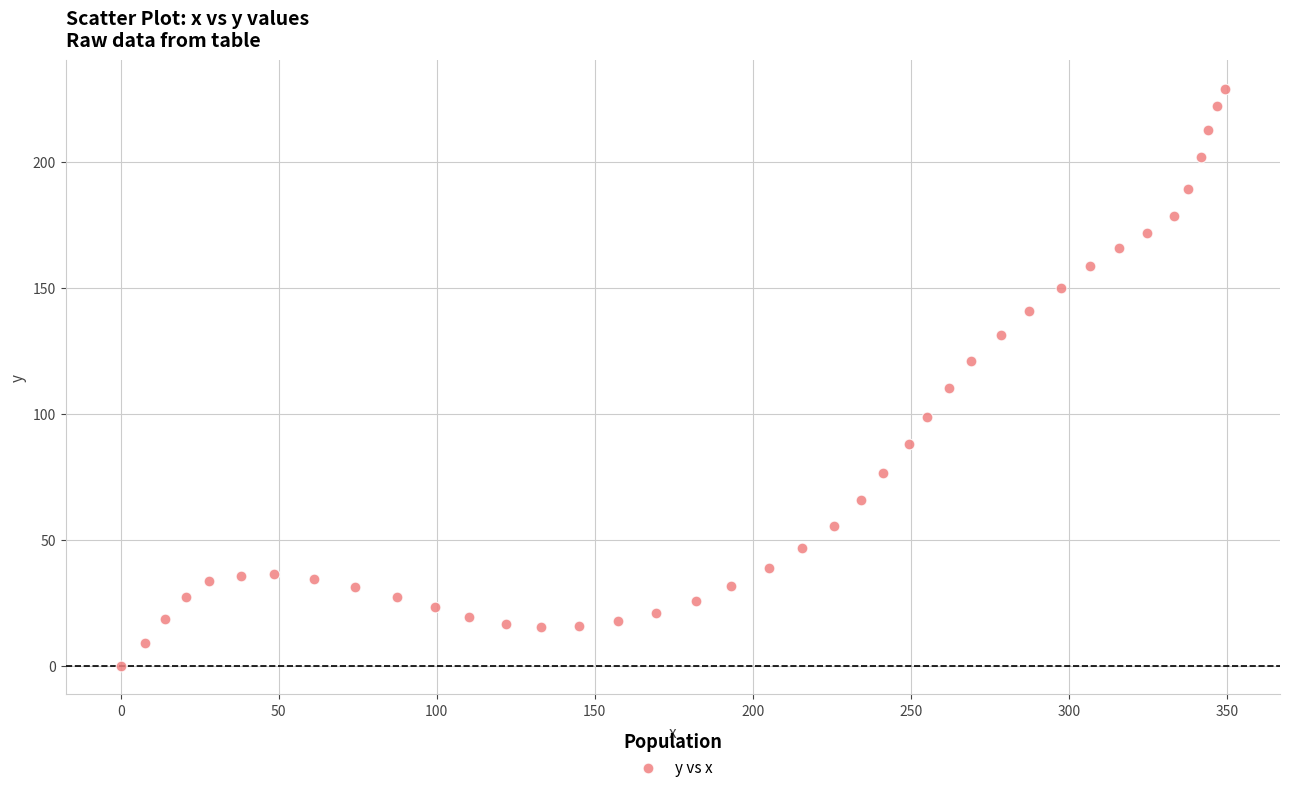

What is the range of X values (max minus min)?

349.3